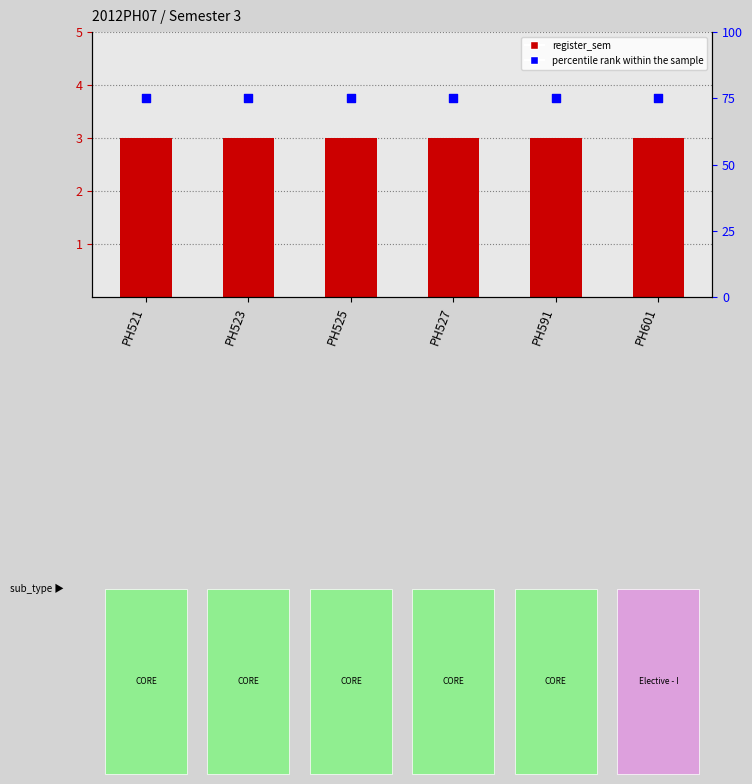

Is the value of register_sem at PH521 greater than the value of percentile rank within the sample at PH521?

No